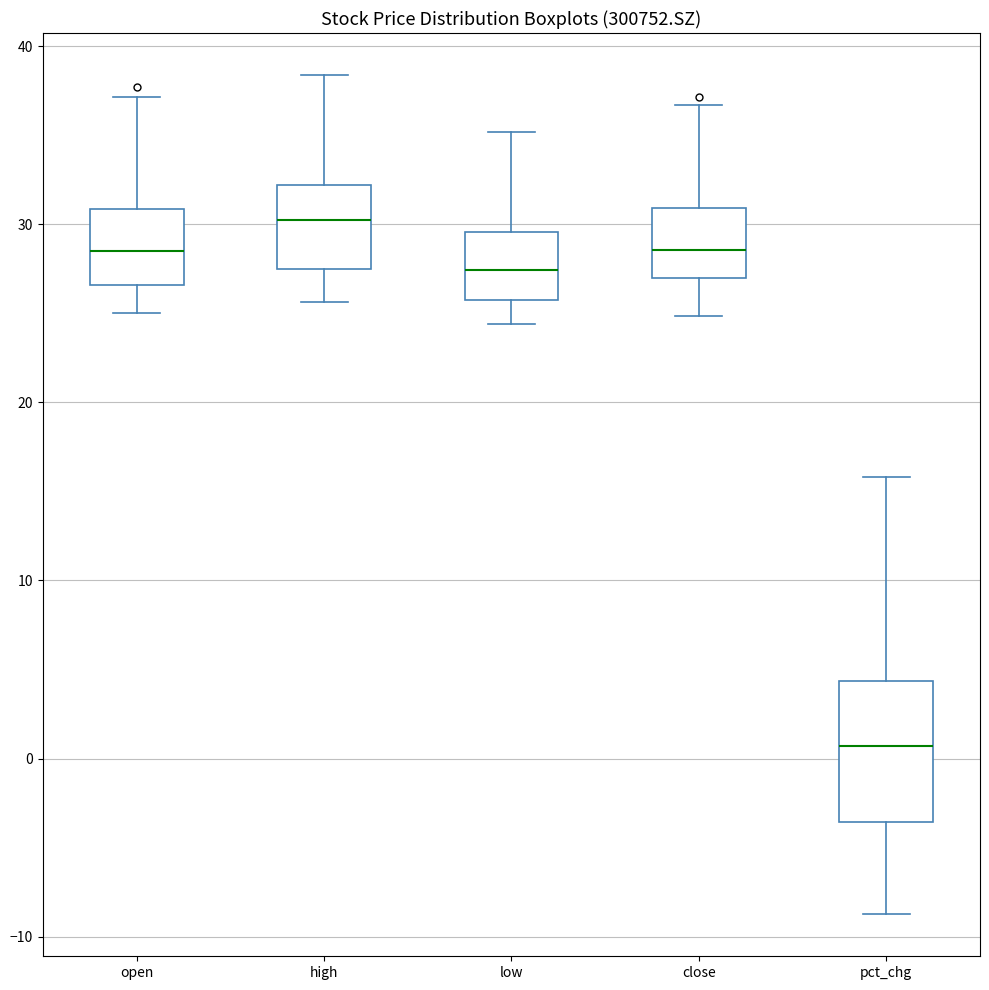

Comparing the boxes themselves (not the whiskers), which one is the tallest?

pct_chg